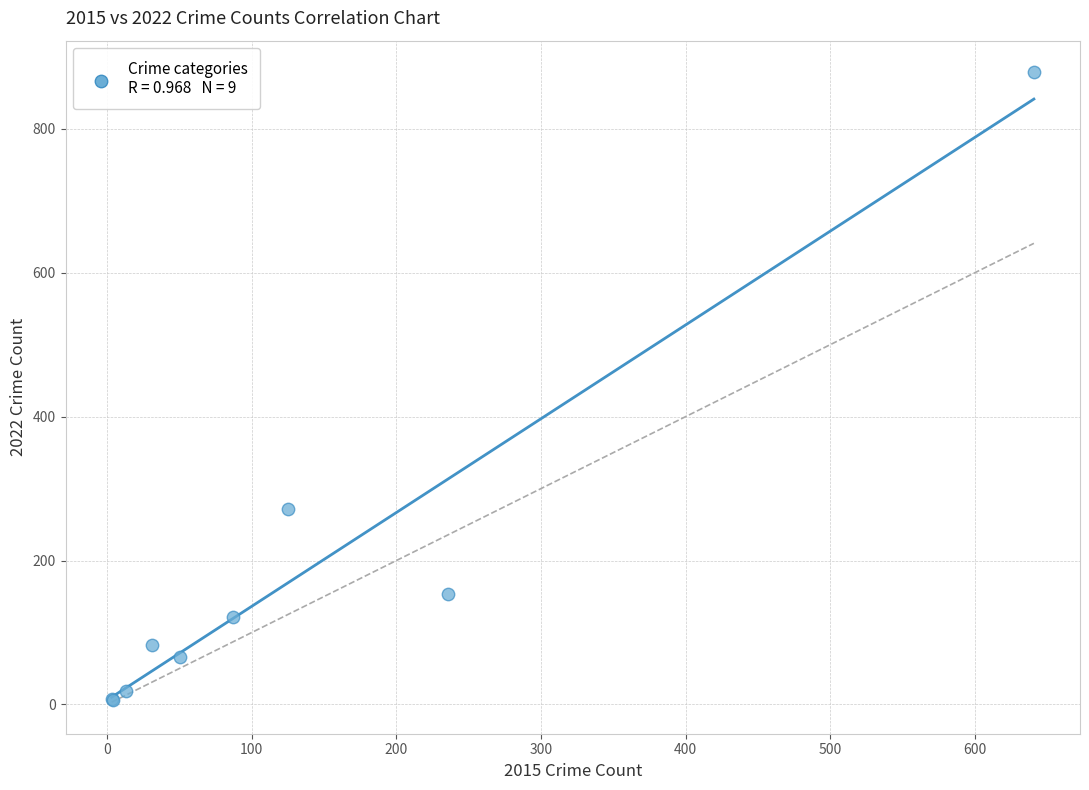

What Y value in the scatter plot is closest to 442?

271